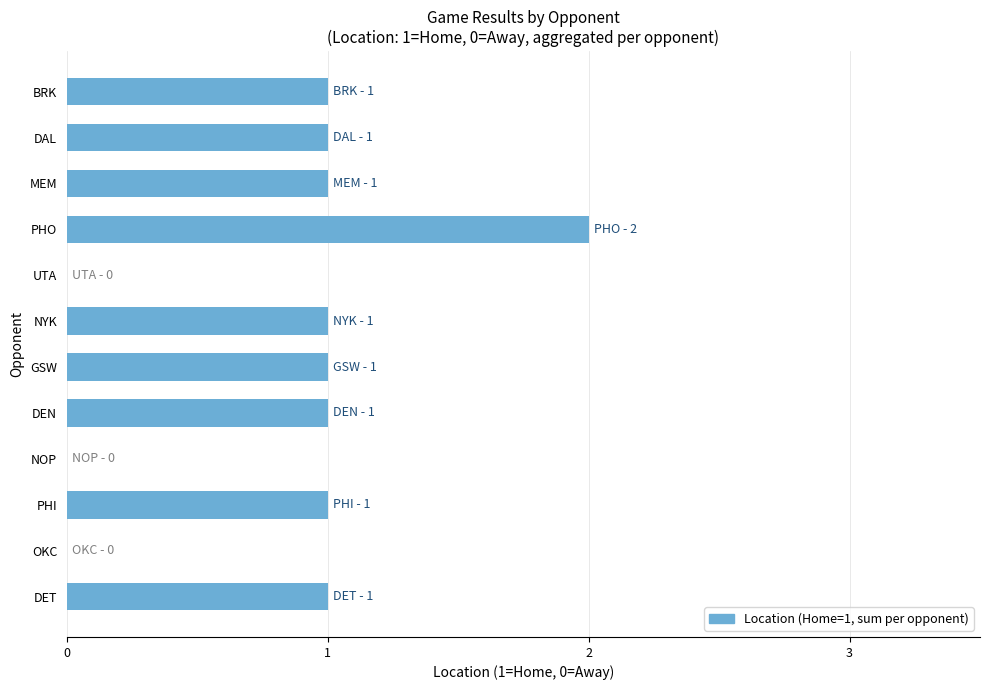

What is the maximum value shown in the chart?

2